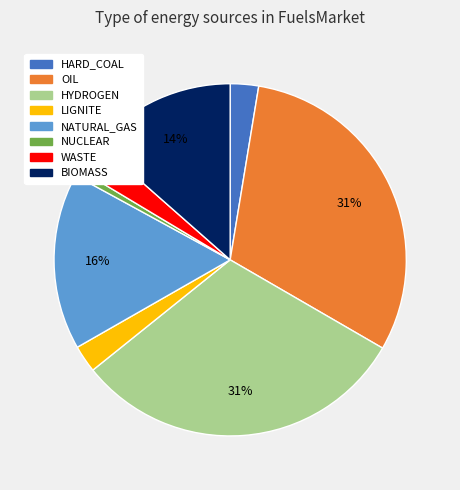

How many segments does this pie chart have?

8